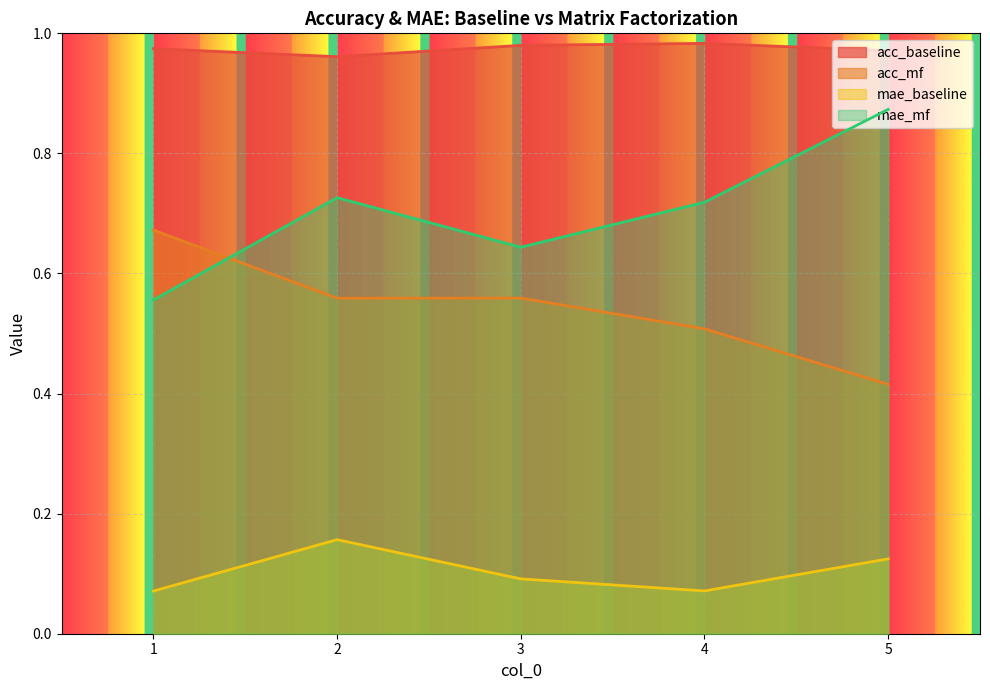

In acc_baseline, how many points are lower than both neighbors (excluding endpoints)?

1